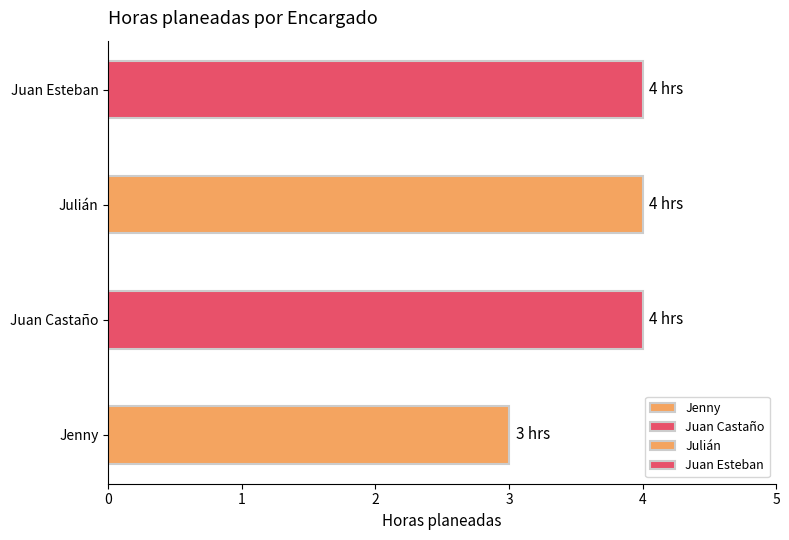

How many data points does each series have?

4